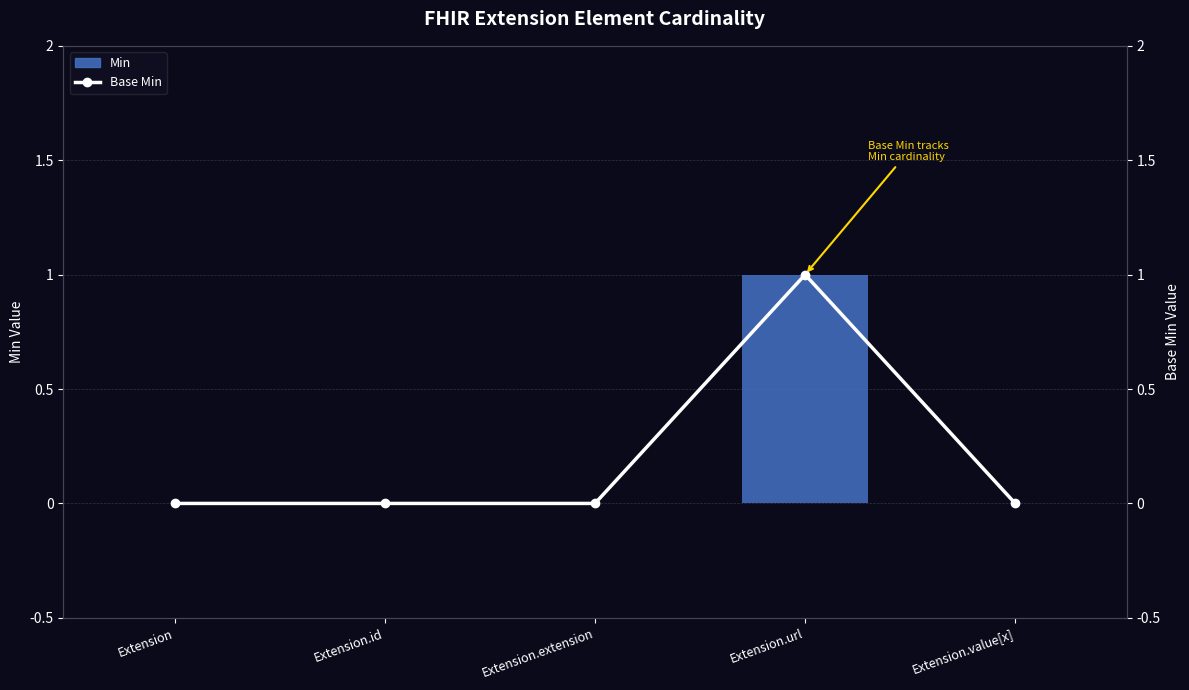

Reading left to right, transcribe all the data shown in this chart.

Min: Extension=0	Extension.id=0	Extension.extension=0	Extension.url=1	Extension.value[x]=0
Base Min: Extension=0	Extension.id=0	Extension.extension=0	Extension.url=1	Extension.value[x]=0